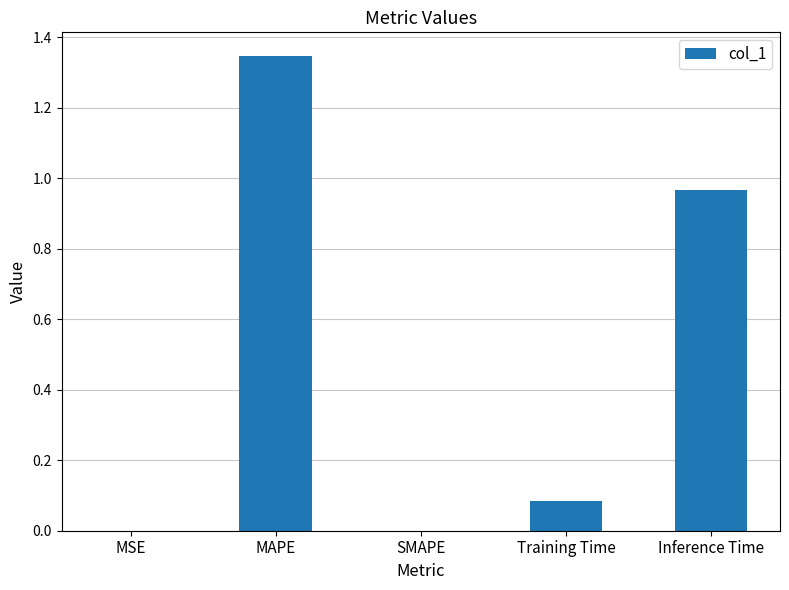

What is the sum of all values?

2.4